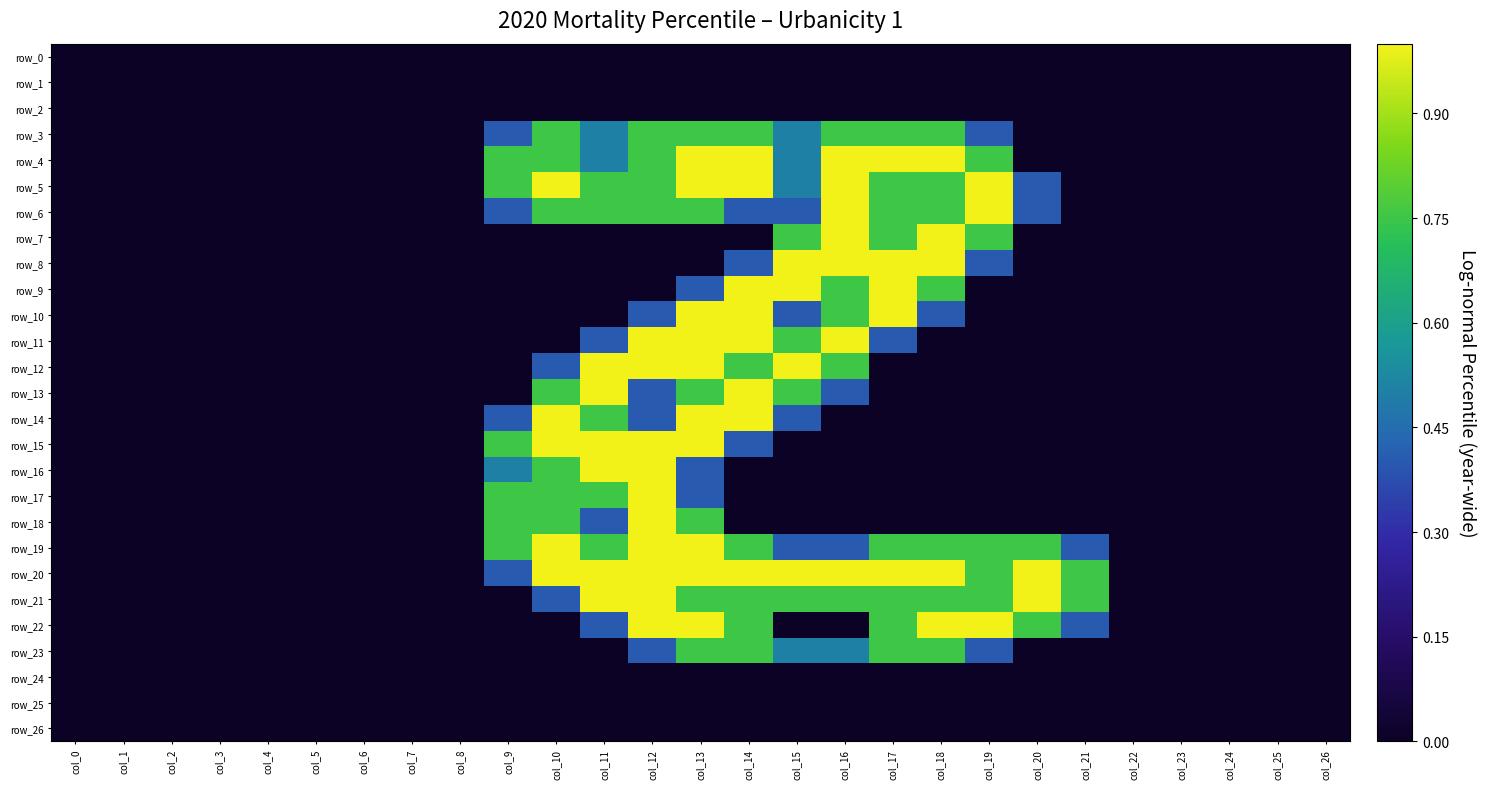

Count the row_15 values in the range 0 to 1.

27